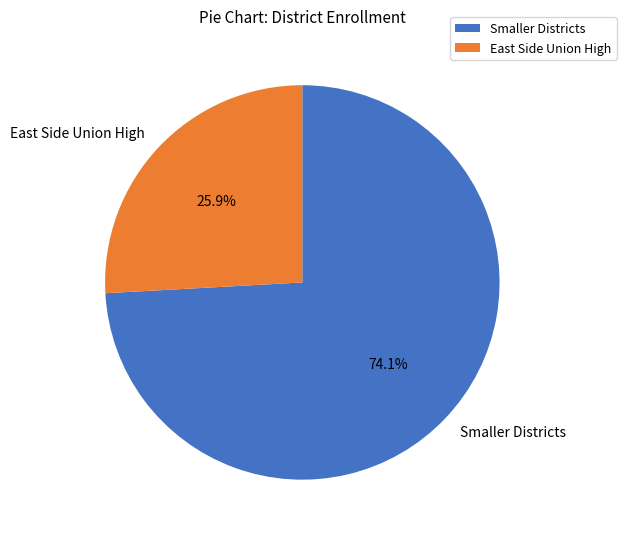

Which category has the smallest portion of the pie?

East Side Union High